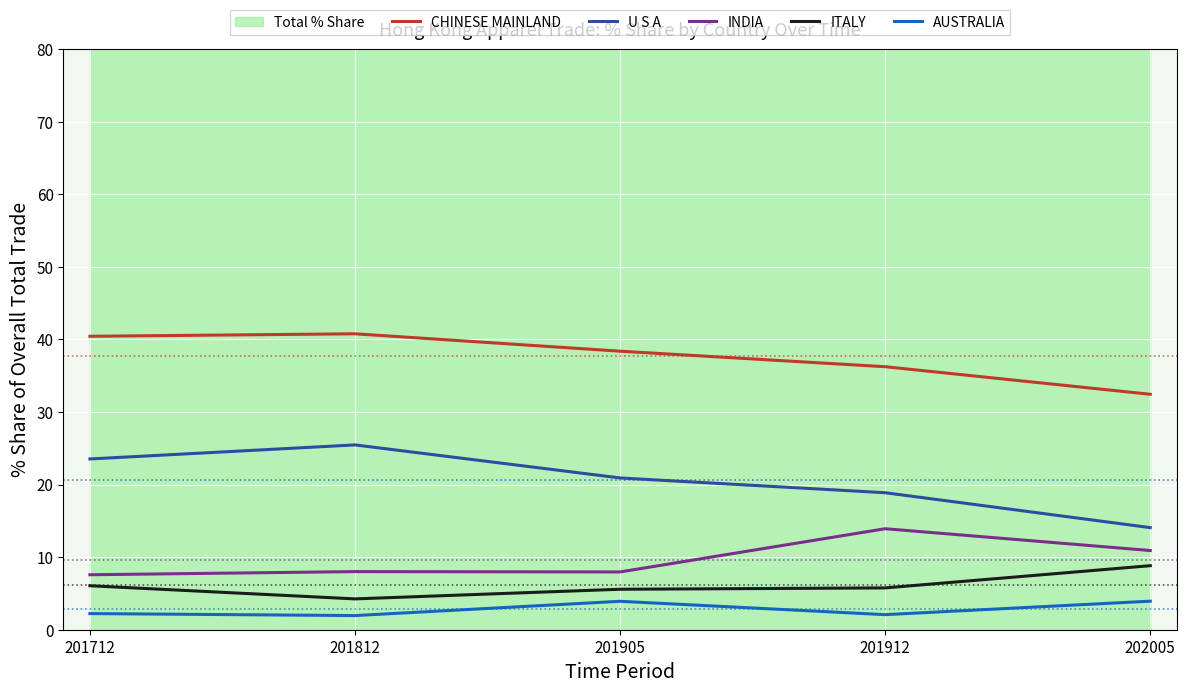

True or false: INDIA and U S A intersect in this chart.

False